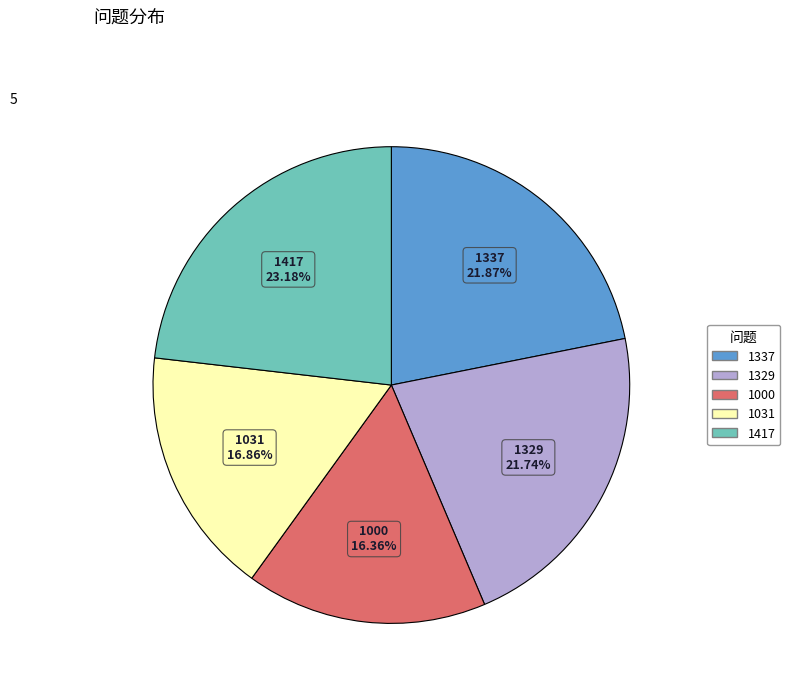

Which category has the smallest portion of the pie?

1000